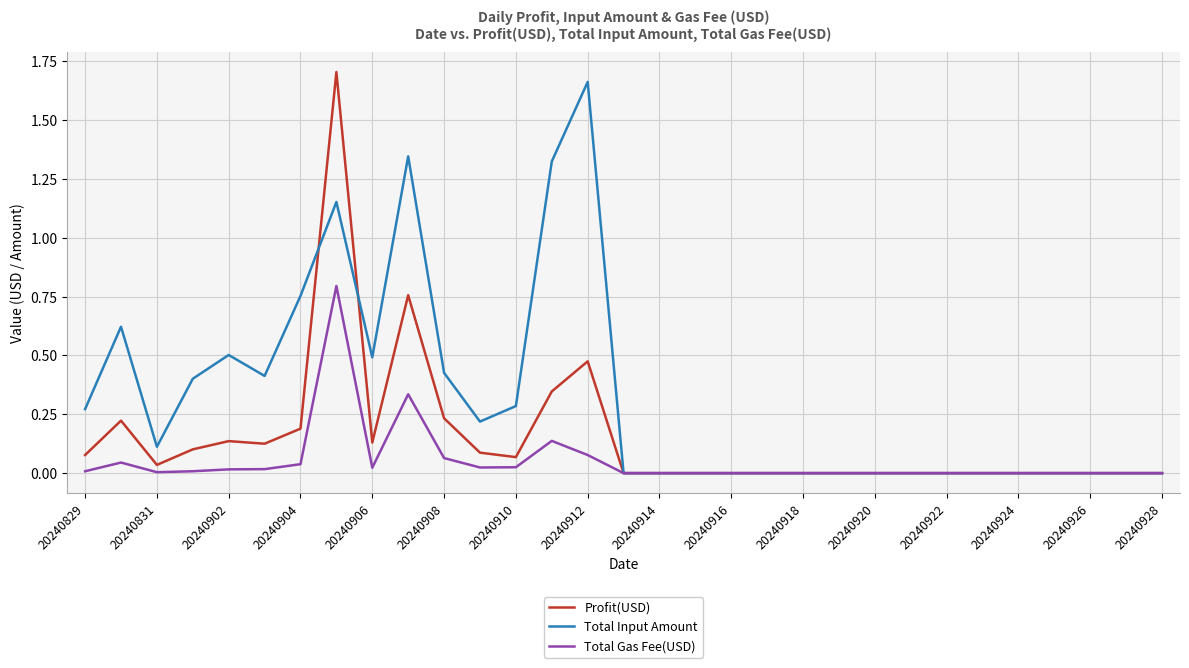

List the series in order of their overall mean, highest first.

Total Input Amount, Profit(USD), Total Gas Fee(USD)